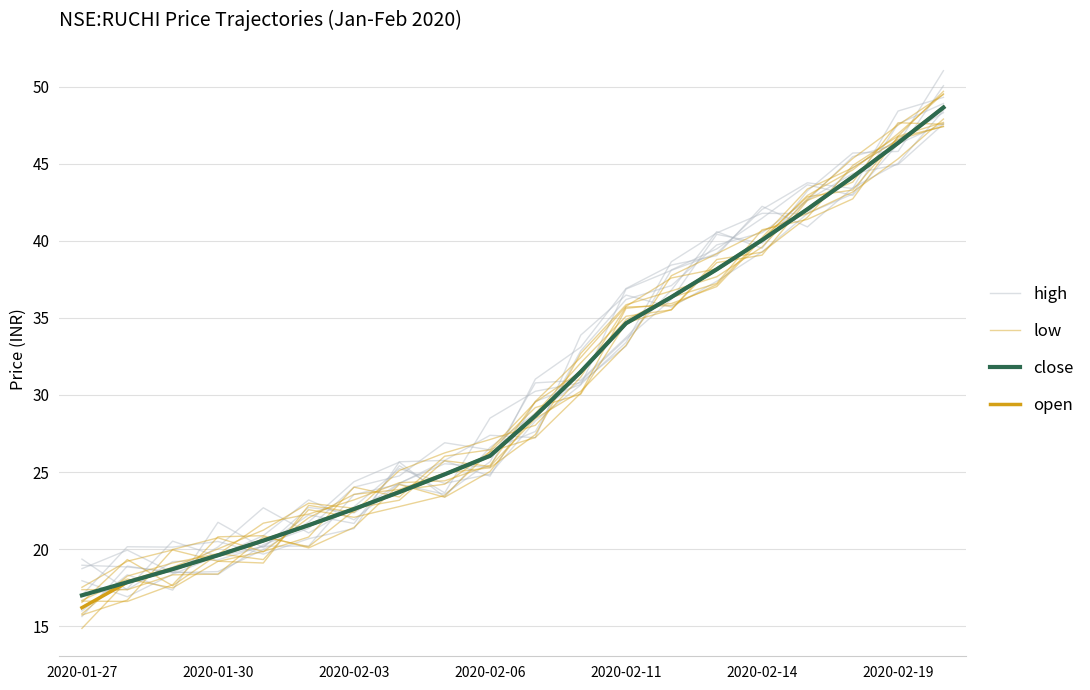

Which series has the widest spread of values?

open